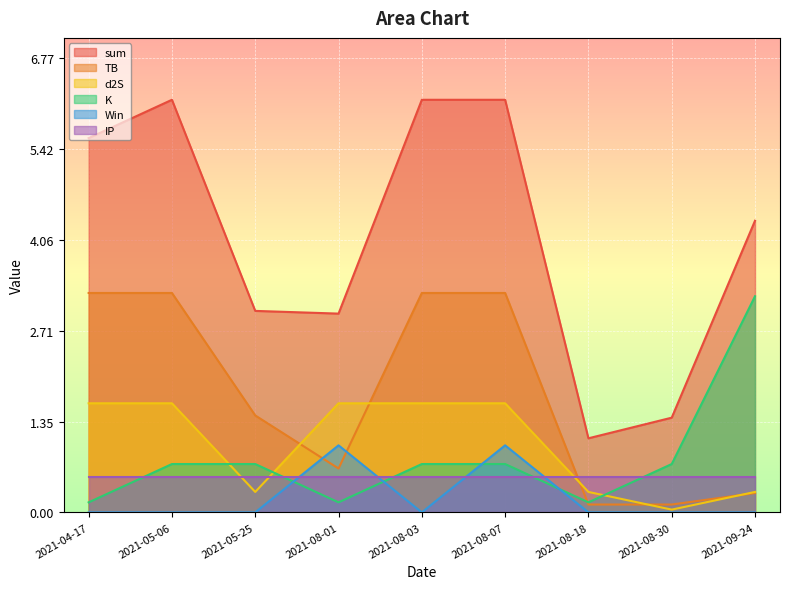

Where does the sum series first go above 4?

2021-04-17